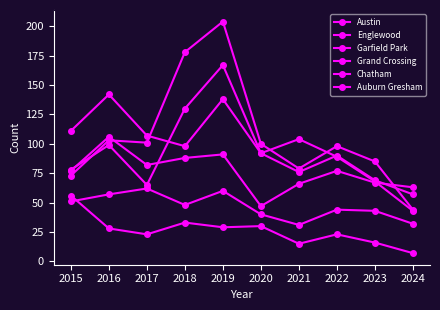

How many lines are shown in the chart?

6